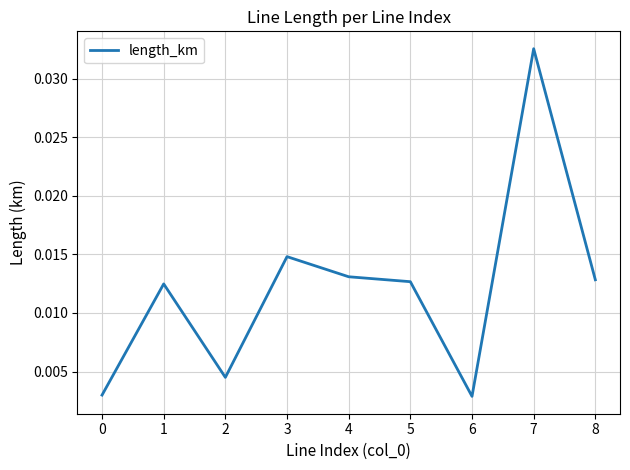

How many categories are shown in the chart?

9